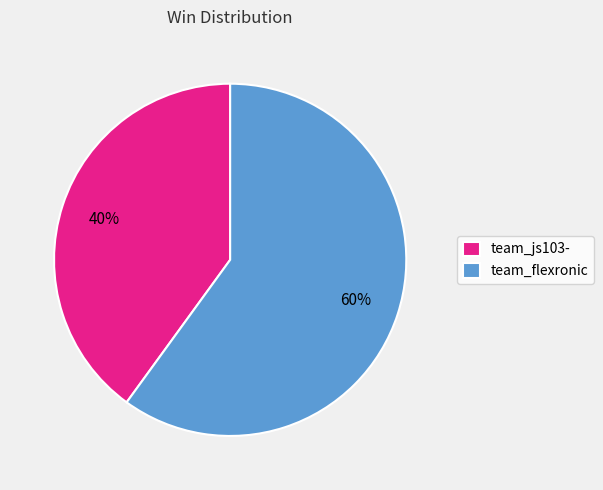

To the nearest percent, what percentage of the pie is team_js103-?

40%